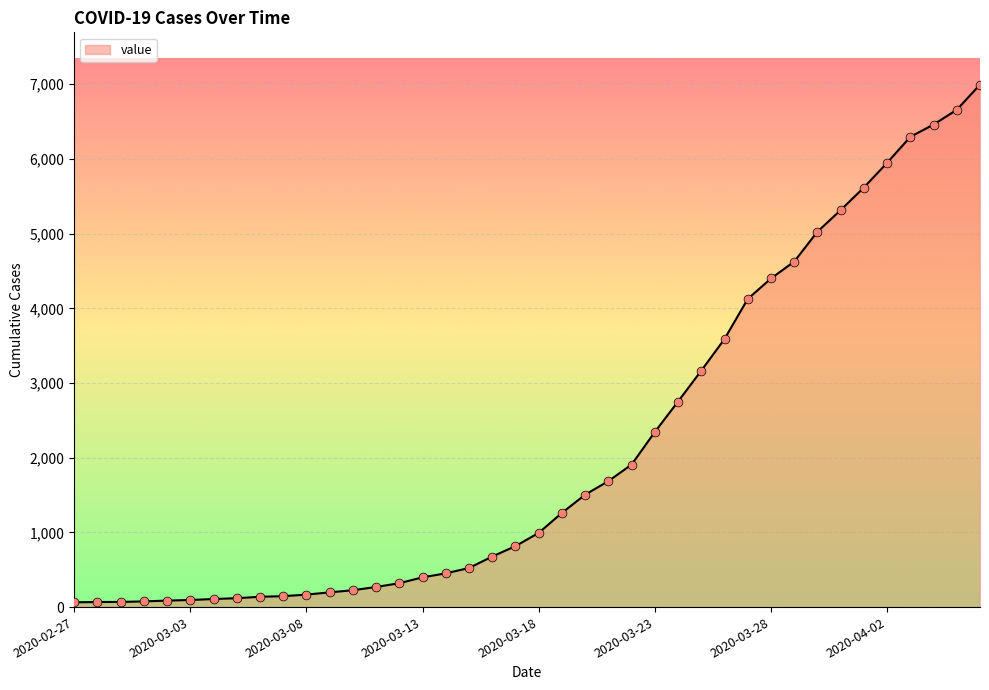

What is the difference between the maximum and minimum values?

6931